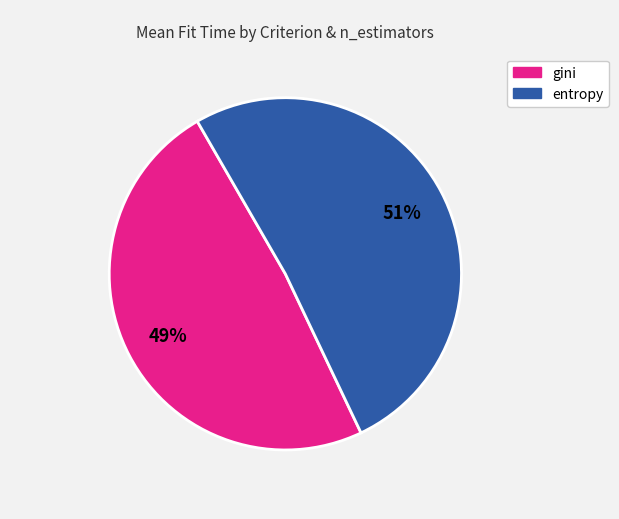

Is there any slice that represents more than half of the pie?

Yes